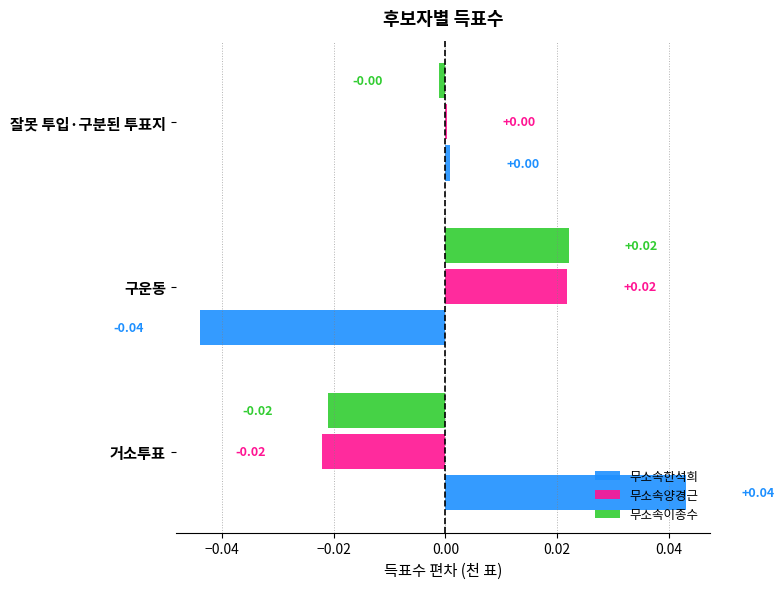

Which category has the highest value across all series?

거소투표